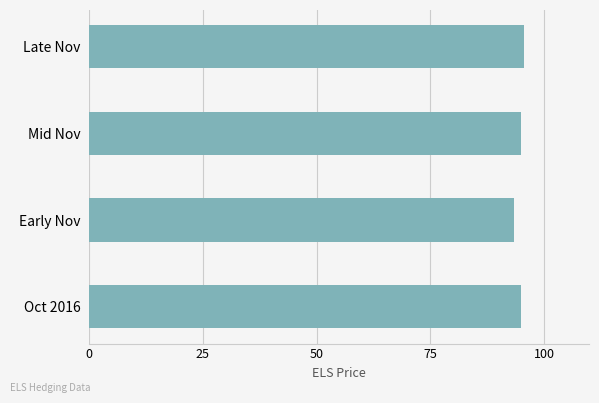

The value at Mid Nov is 141.4. True or false?

False